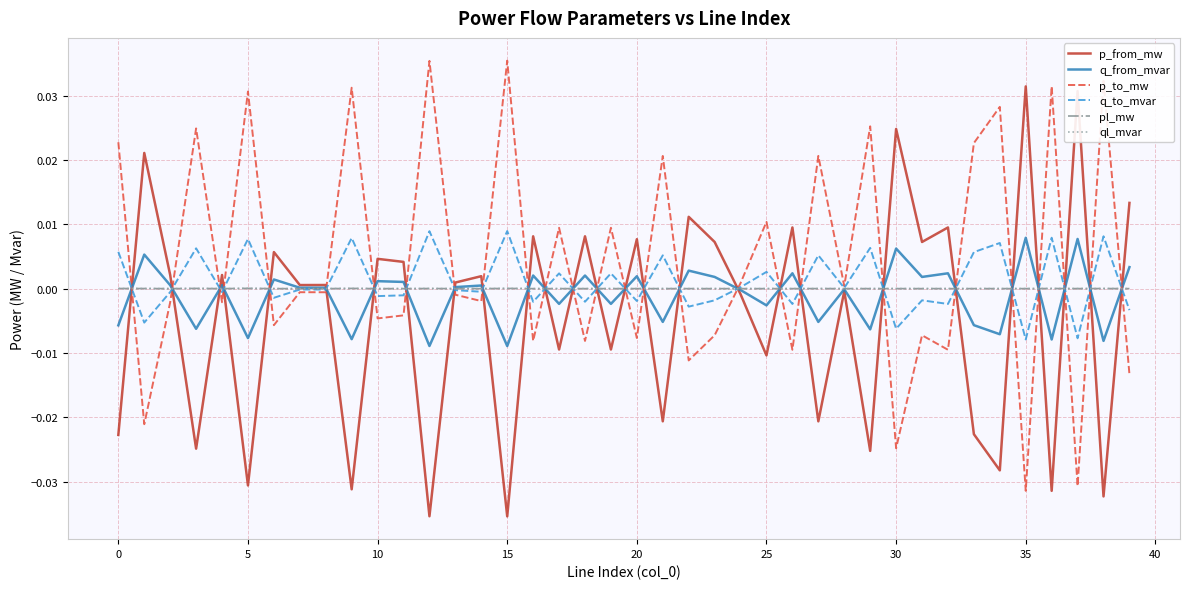

Count the number of categories in the chart.

40